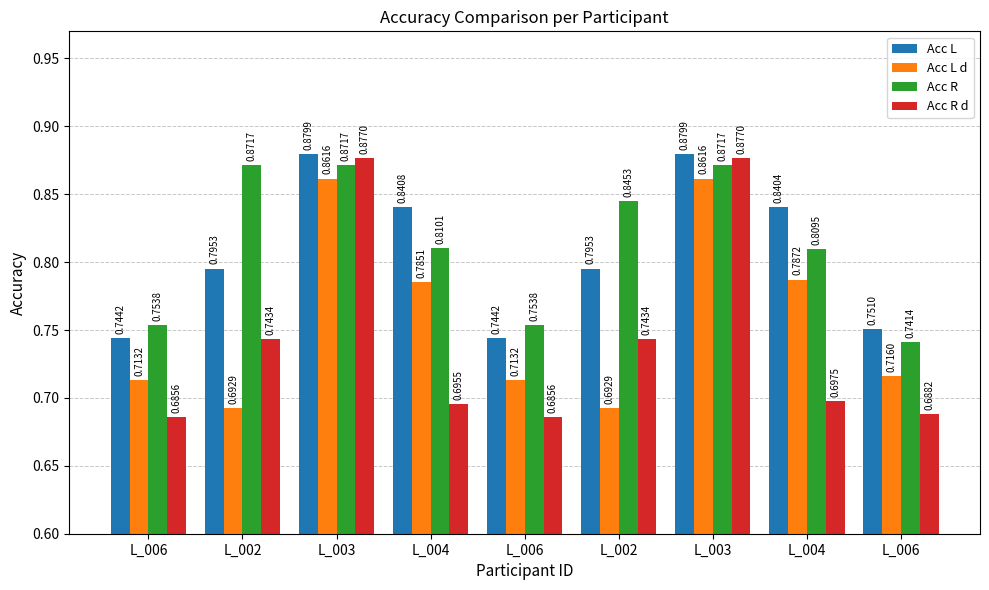

What are all the series names shown in the legend?

Acc L, Acc L d, Acc R, Acc R d